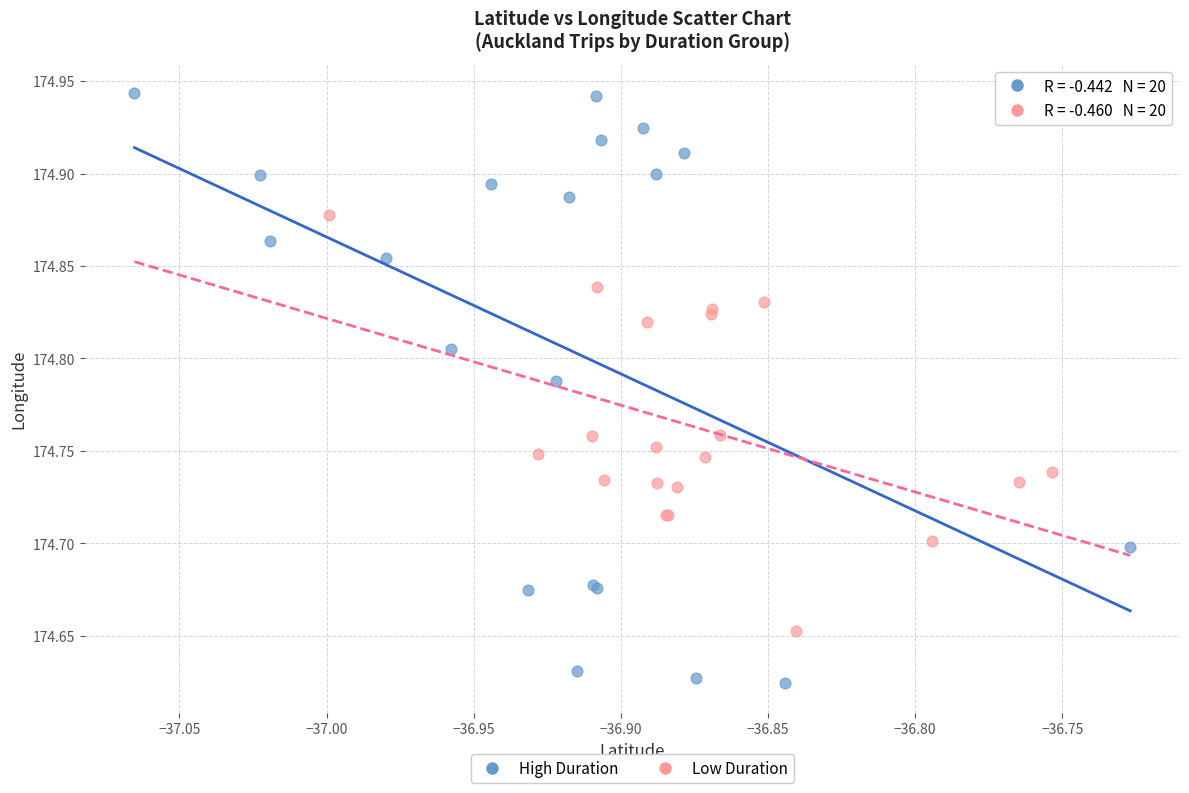

Which series reaches the minimum Y coordinate?

High Duration